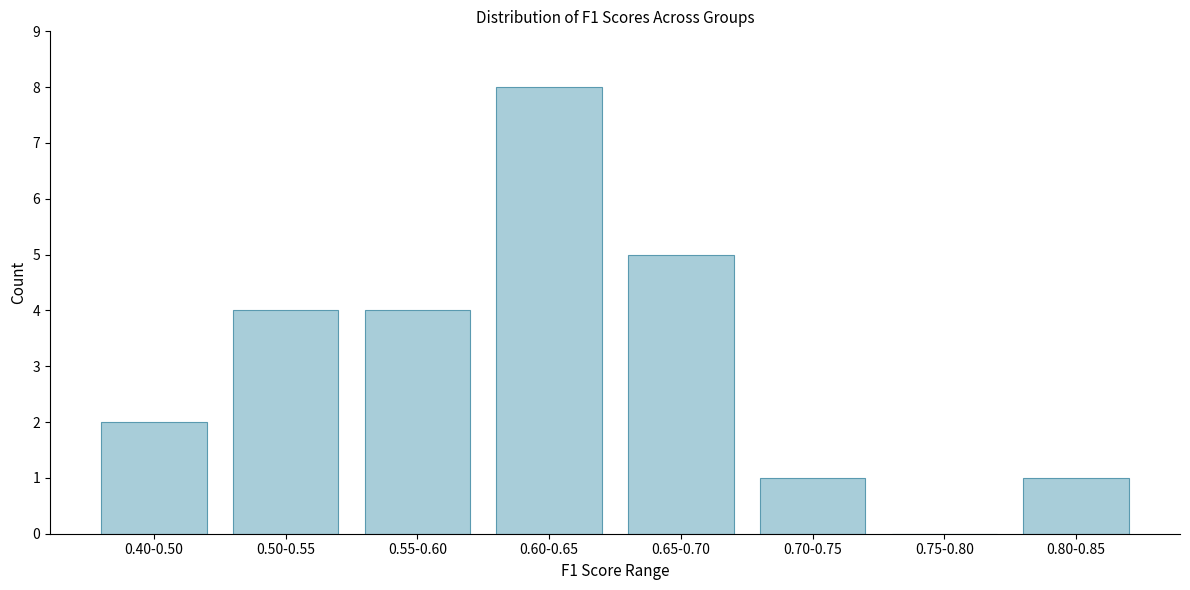

Reading left to right, transcribe all the data shown in this chart.

0.40-0.50=2	0.50-0.55=4	0.55-0.60=4	0.60-0.65=8	0.65-0.70=5	0.70-0.75=1	0.75-0.80=0	0.80-0.85=1